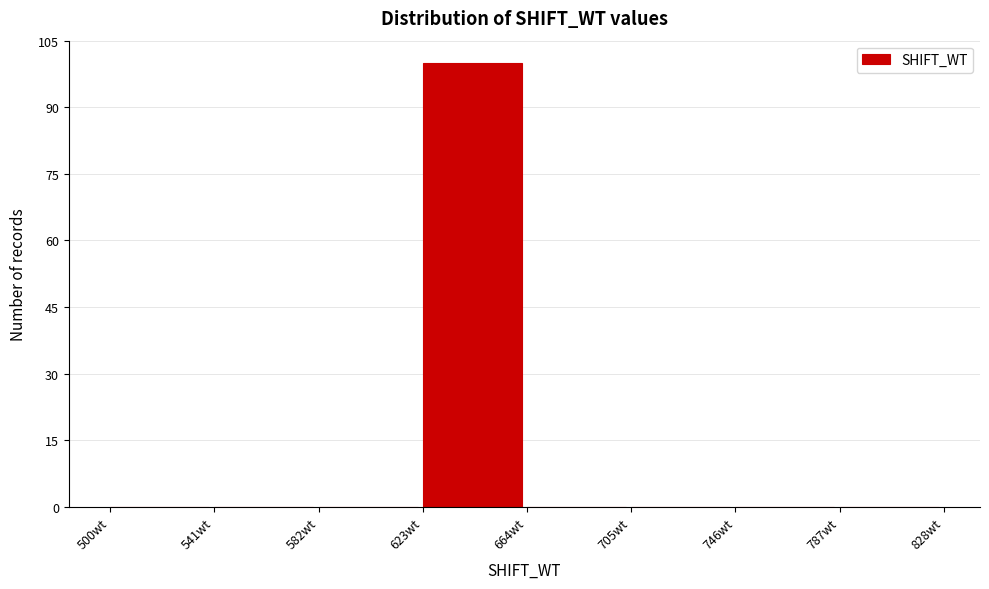

Reading left to right, list every bar in this chart as the range it spans on the x-axis followed by its height. Neither the bar edges nor the heights are printed on the chart, so give them approximately, as read against the axes.

500 to 541: 0
541 to 582: 0
582 to 623: 0
623 to 664: 100
664 to 705: 0
705 to 746: 0
746 to 787: 0
787 to 828: 0